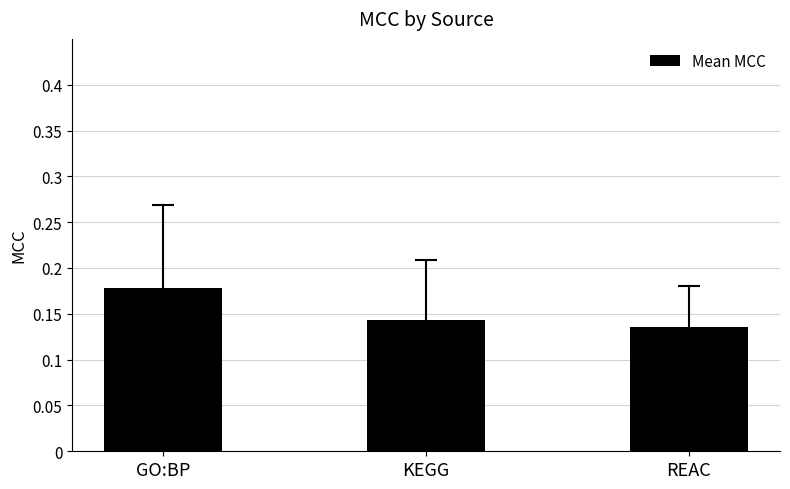

True or false: the data shows 0.1 at GO:BP.

False